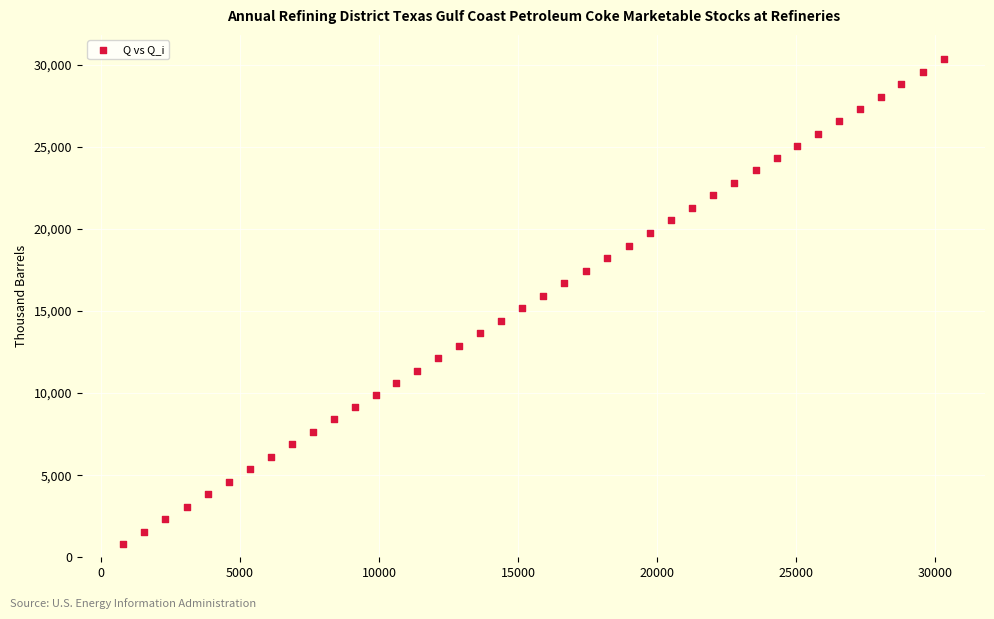

What is the range of Y values (max minus min)?

29548